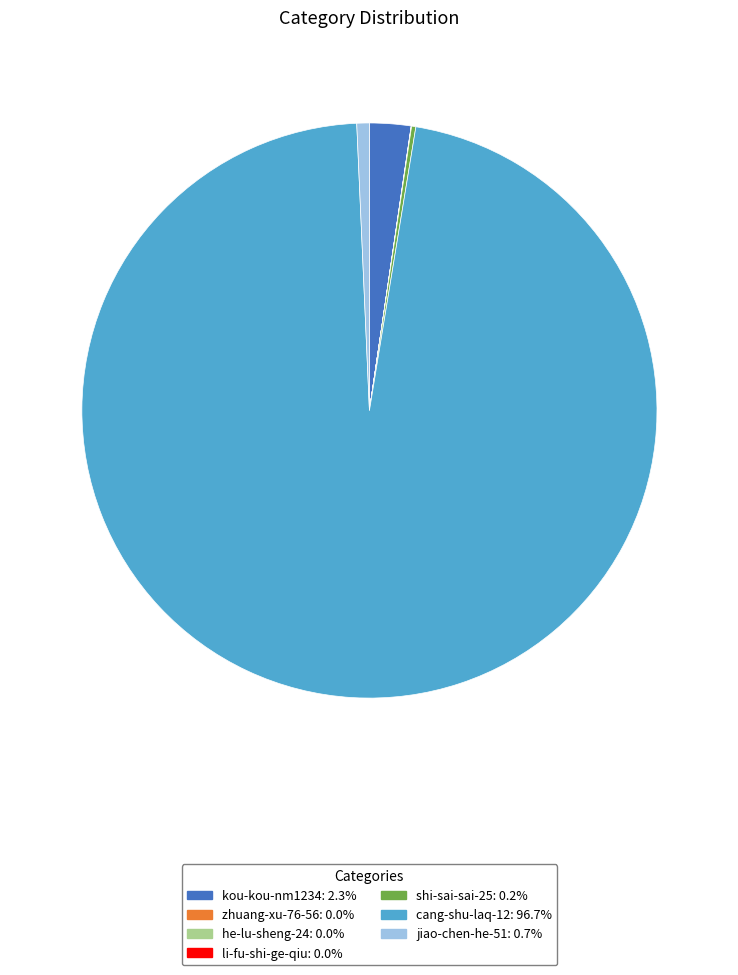

Which has a higher value, cang-shu-laq-12 or jiao-chen-he-51?

cang-shu-laq-12